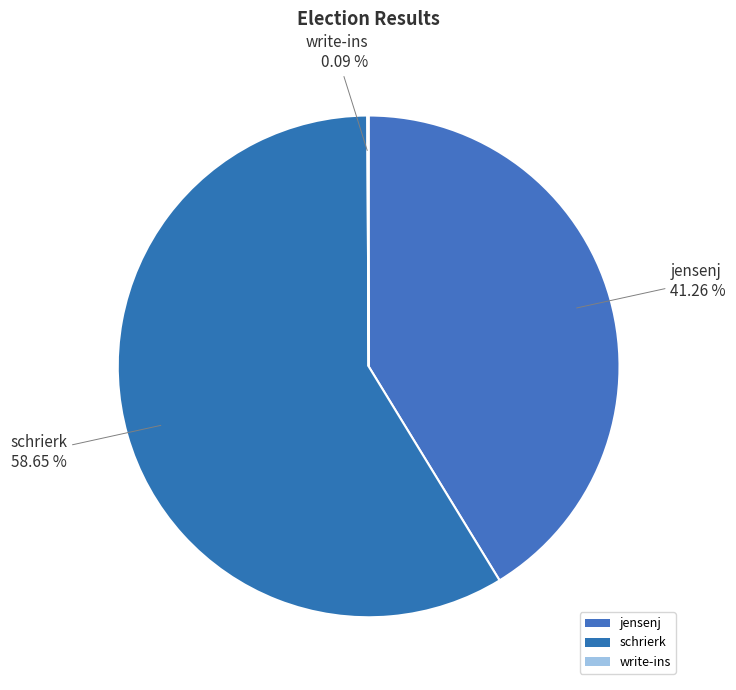

Is there a majority slice in this chart?

Yes